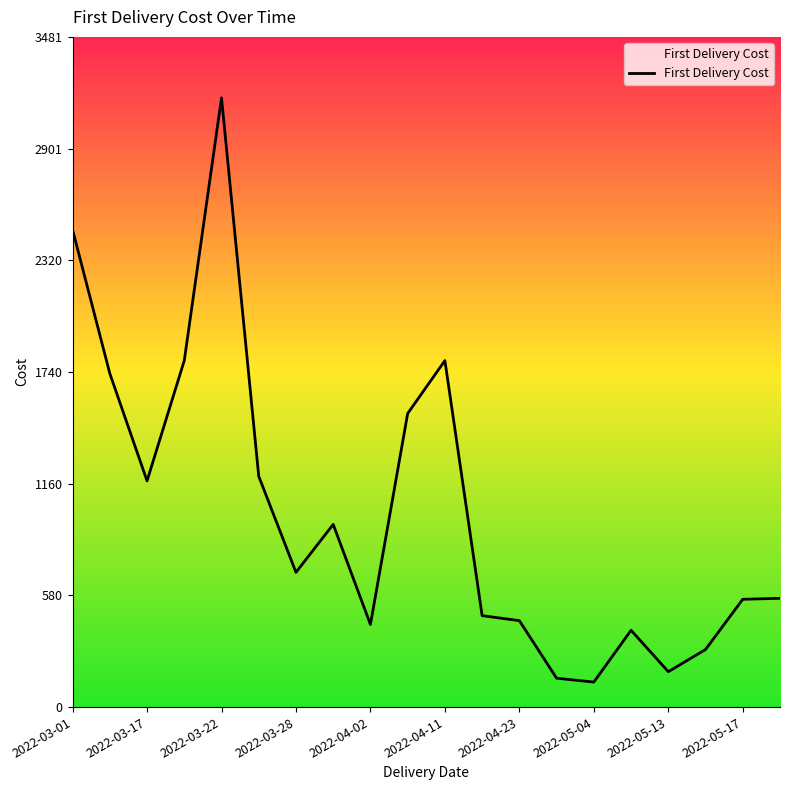

What is the sum of all values?

20165.6